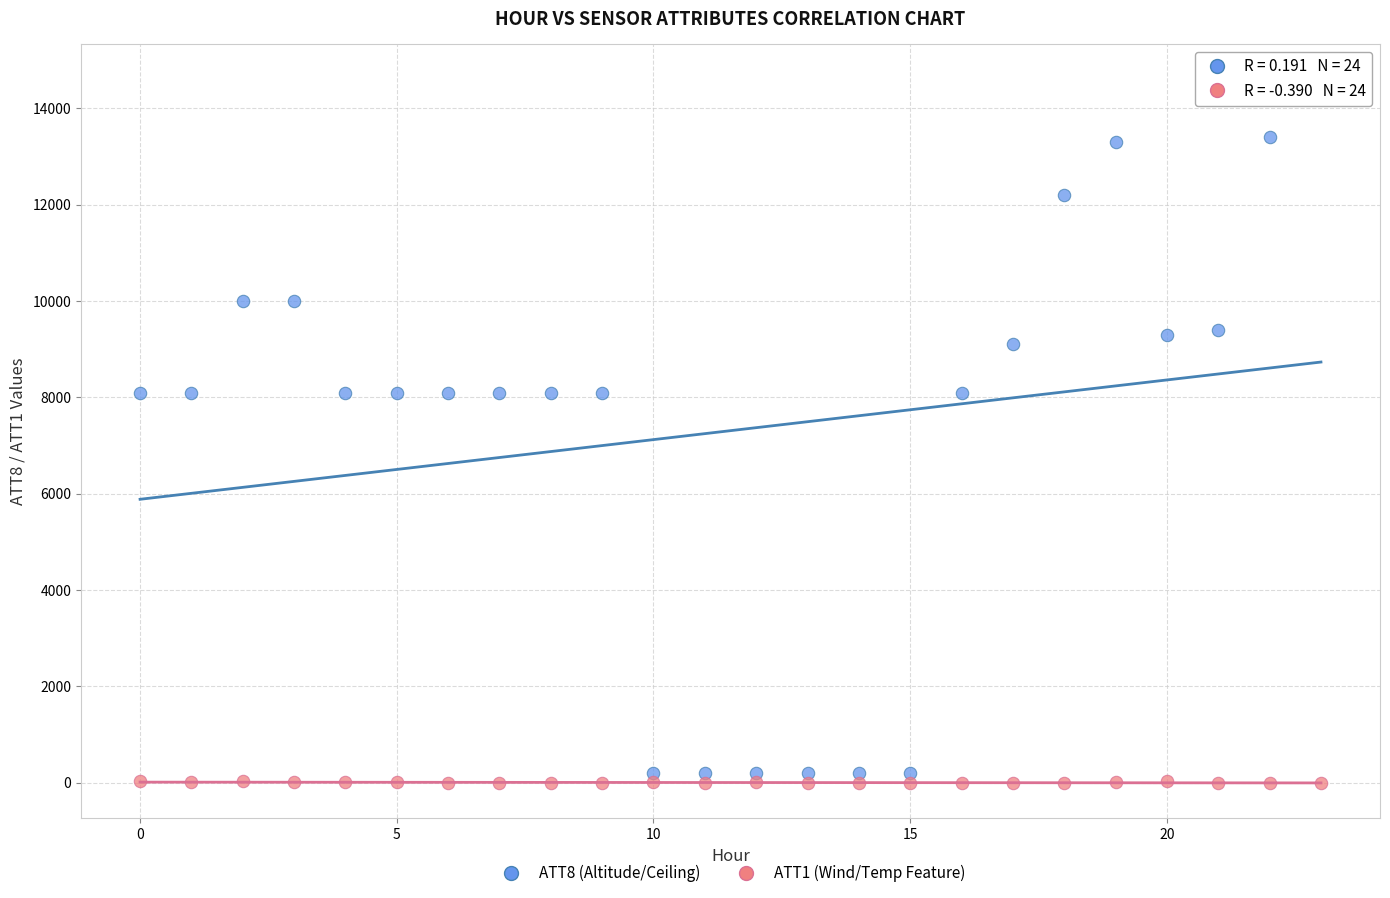

Which series contains the highest Y value?

ATT8 (Altitude/Ceiling)